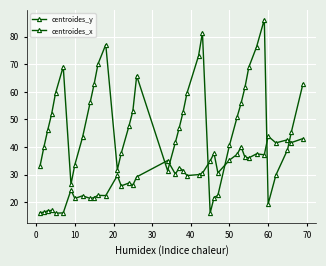

After their last crossing, which series has the higher values: centroides_x or centroides_y?

centroides_x